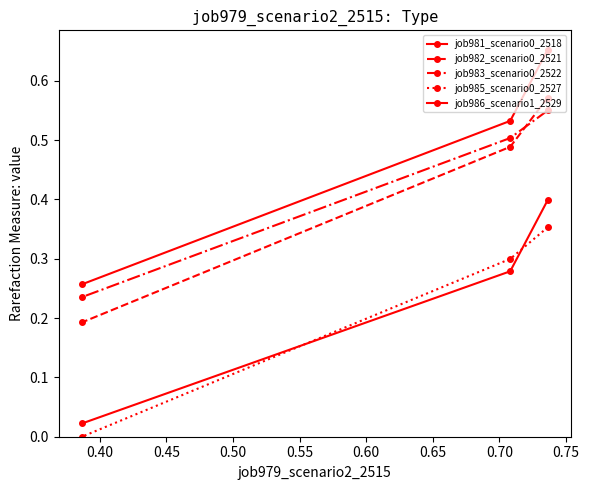

Which series has the largest total across all categories?

job981_scenario0_2518